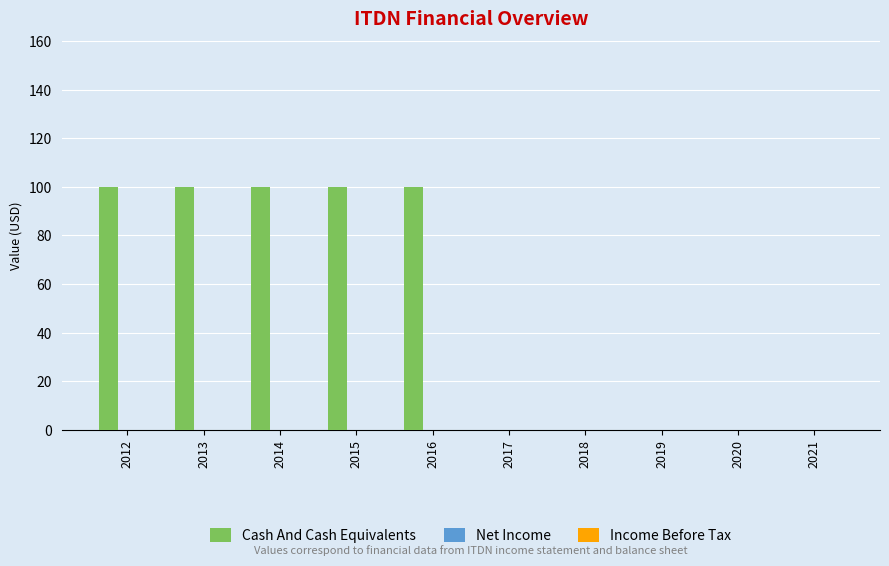

What is the maximum value shown in the chart?

100